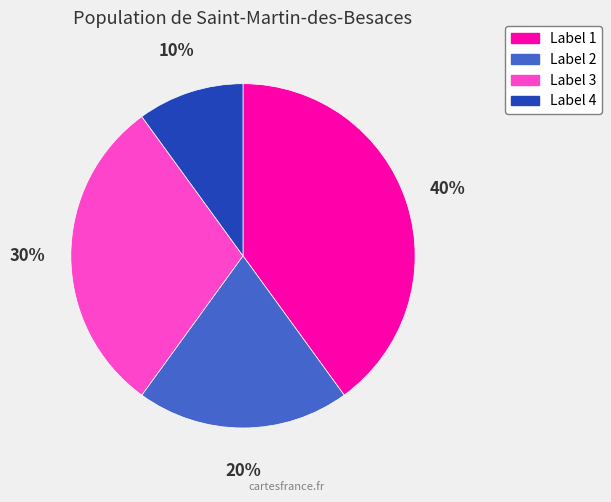

Is it true that Label 1 is 40% of the pie?

True